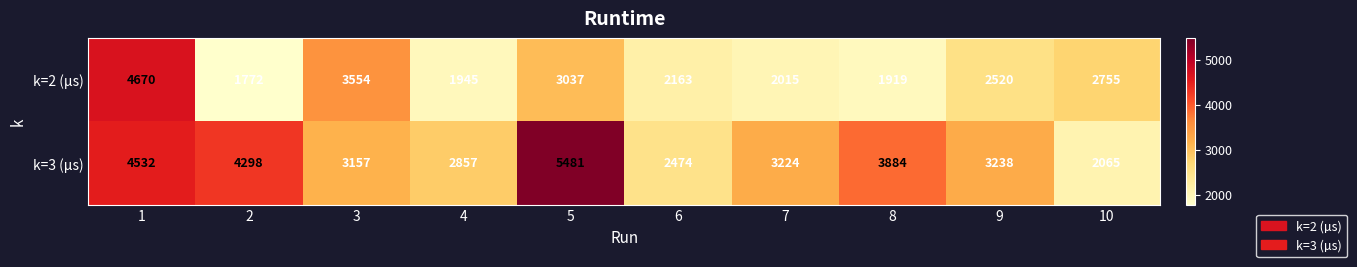

Reading right to left, what are all the values shown in this chart?

k=2 (µs): 10=2755	9=2520	8=1919	7=2015	6=2163	5=3037	4=1945	3=3554	2=1772	1=4670
k=3 (µs): 10=2065	9=3238	8=3884	7=3224	6=2474	5=5481	4=2857	3=3157	2=4298	1=4532